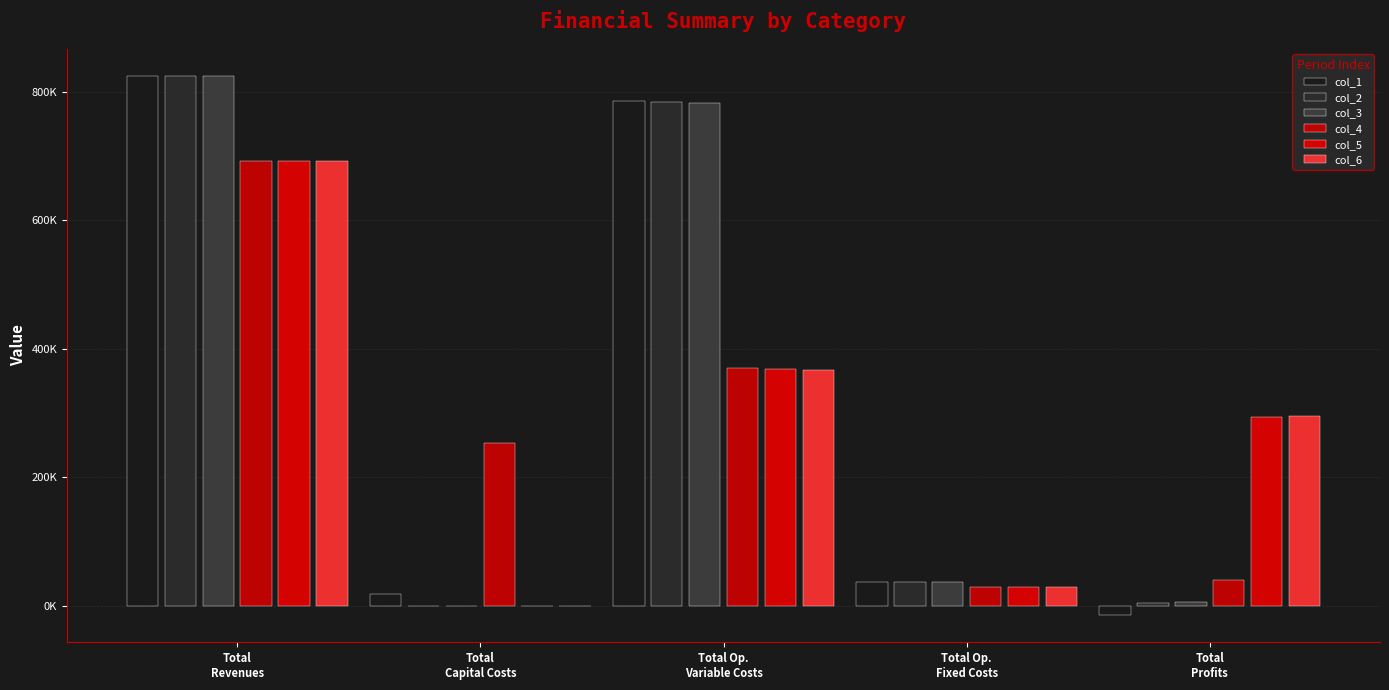

Is it true that col_6 equals 20402.3 at Total Op.
Fixed Costs?

False